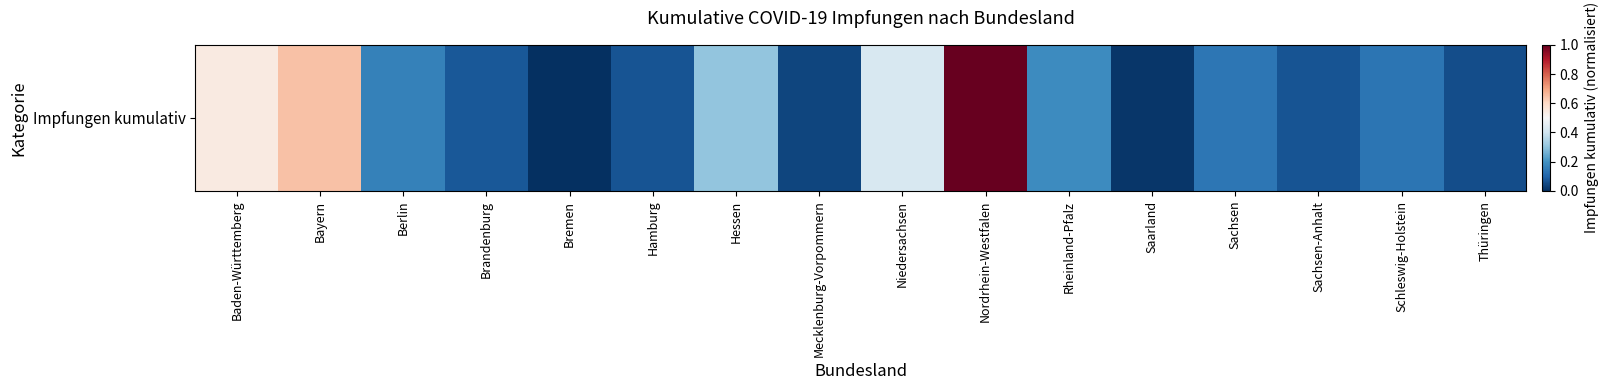

True or false: the data shows 0.0 at Bremen.

True